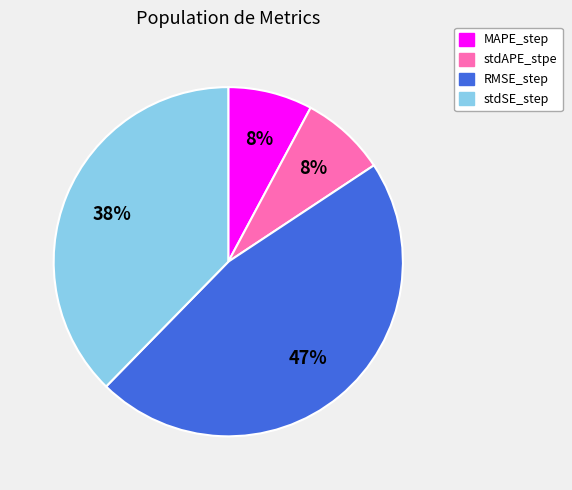

Which has a higher value, RMSE_step or stdAPE_stpe?

RMSE_step